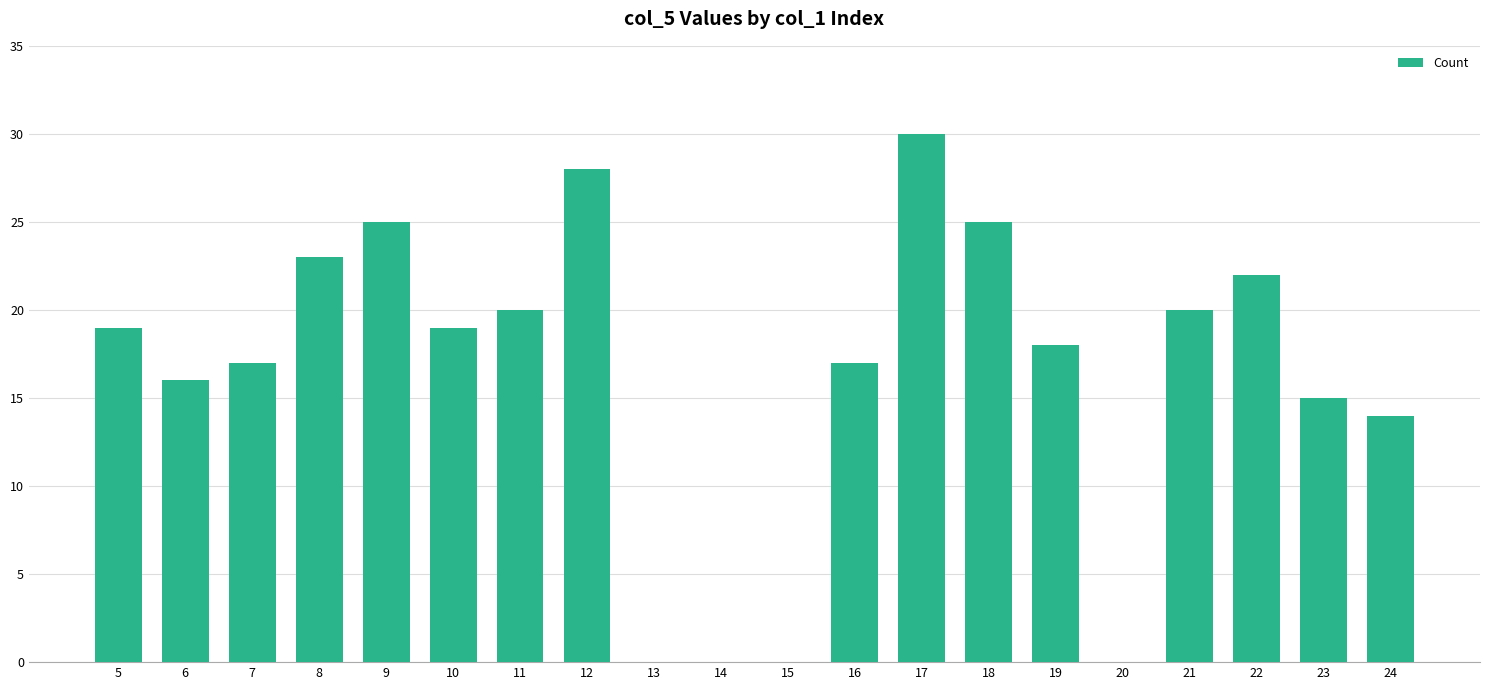

True or false: the data shows 30 at 17.

True